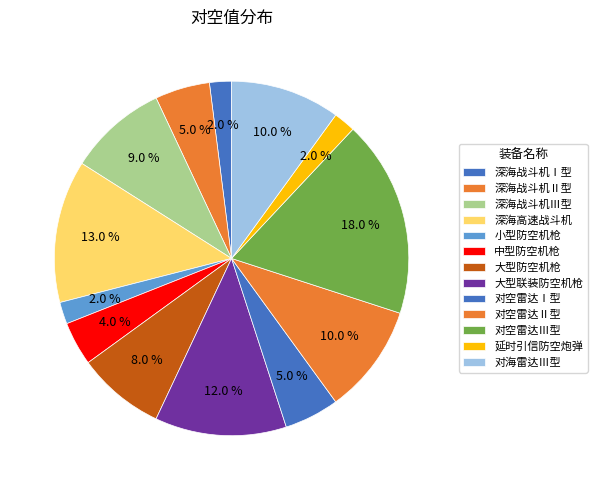

True or false: 小型防空机枪 accounts for 2% of the total.

True